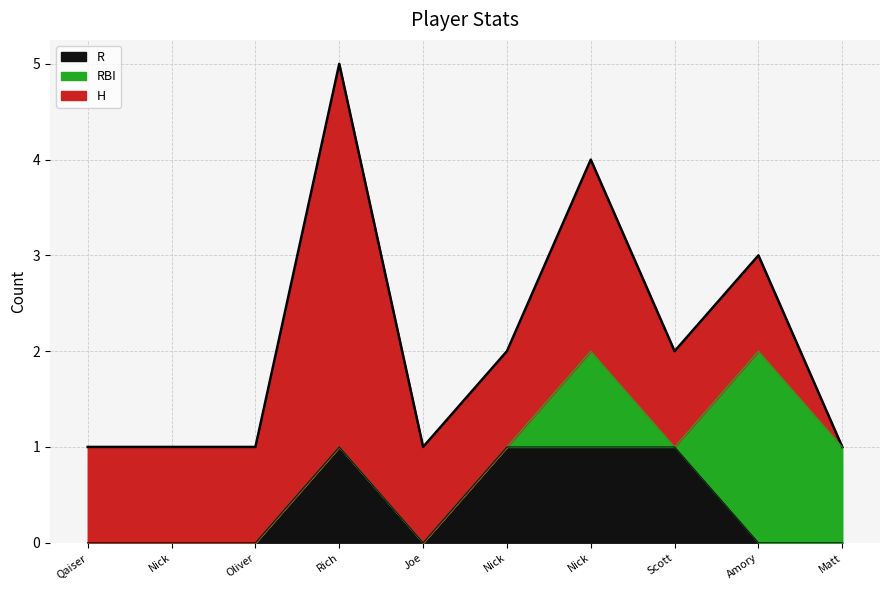

True or false: H has a value of 1 at Scott Richardson.

True